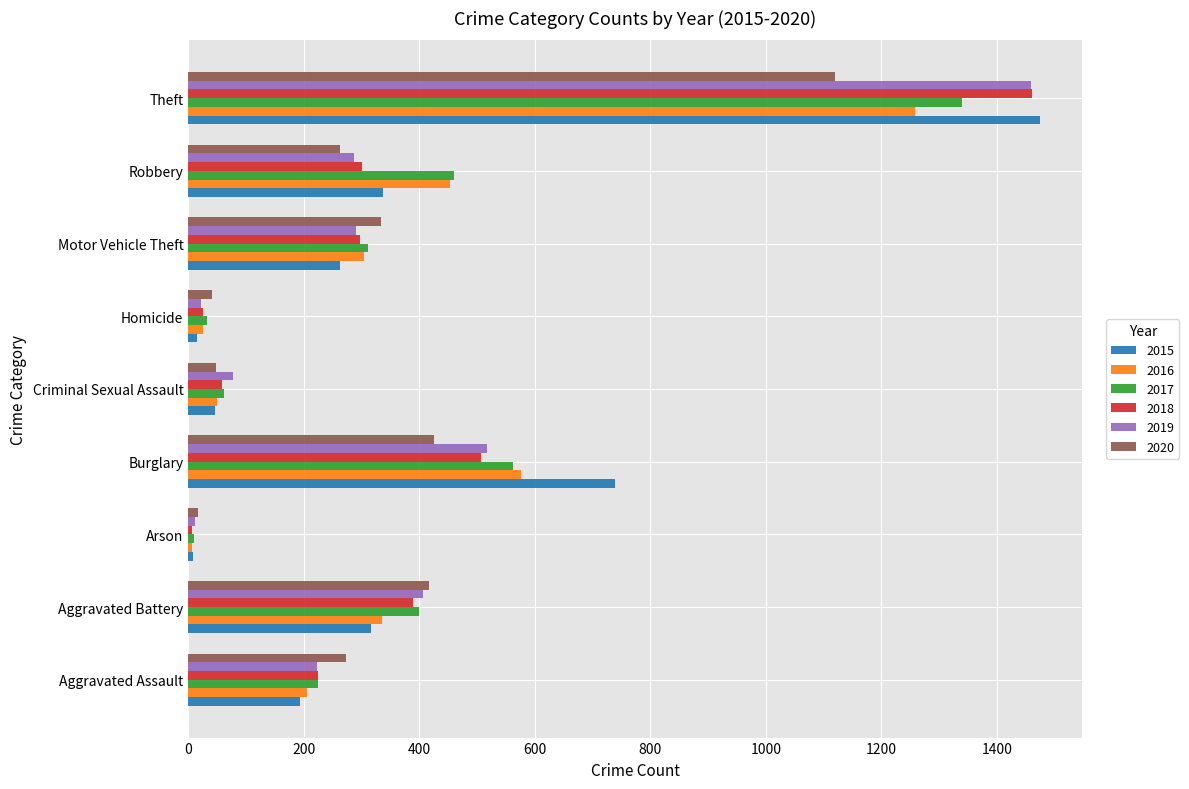

At which category is the sum across all series the highest?

Theft